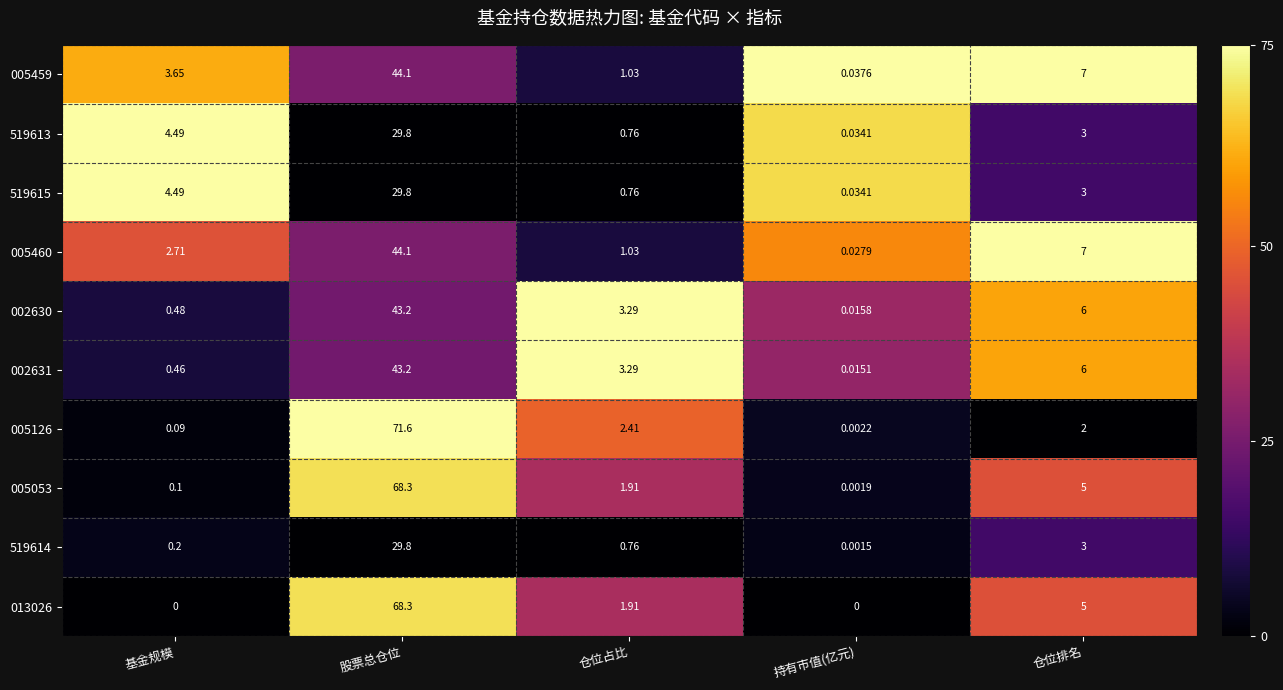

List the labels in order of 519613 value, largest first.

股票总仓位, 基金规模, 仓位排名, 仓位占比, 持有市值(亿元)